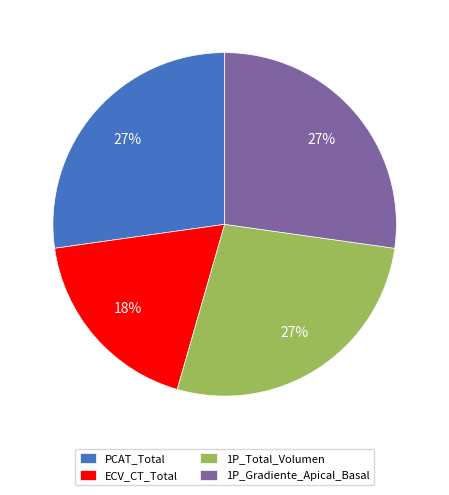

To the nearest percent, what is the difference between the largest and smallest slice percentages?

9%